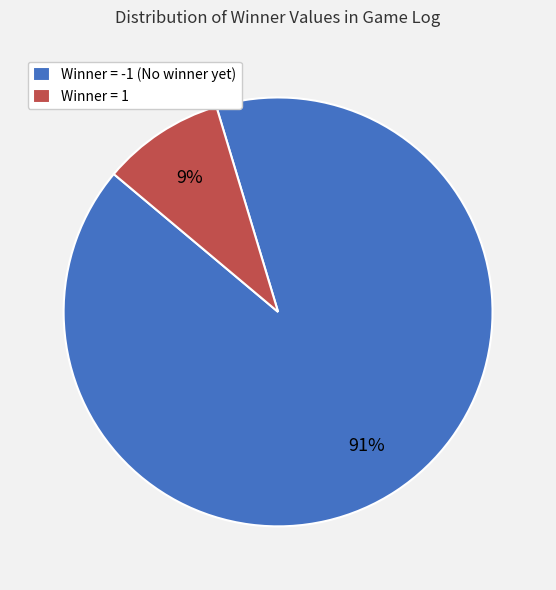

Which category accounts for the majority?

Winner = -1 (No winner yet)